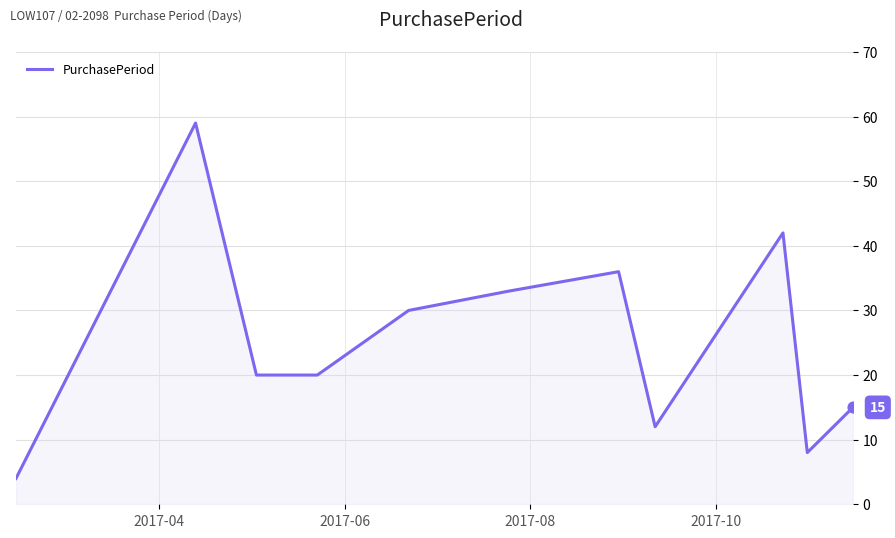

What is the smallest value displayed?

4